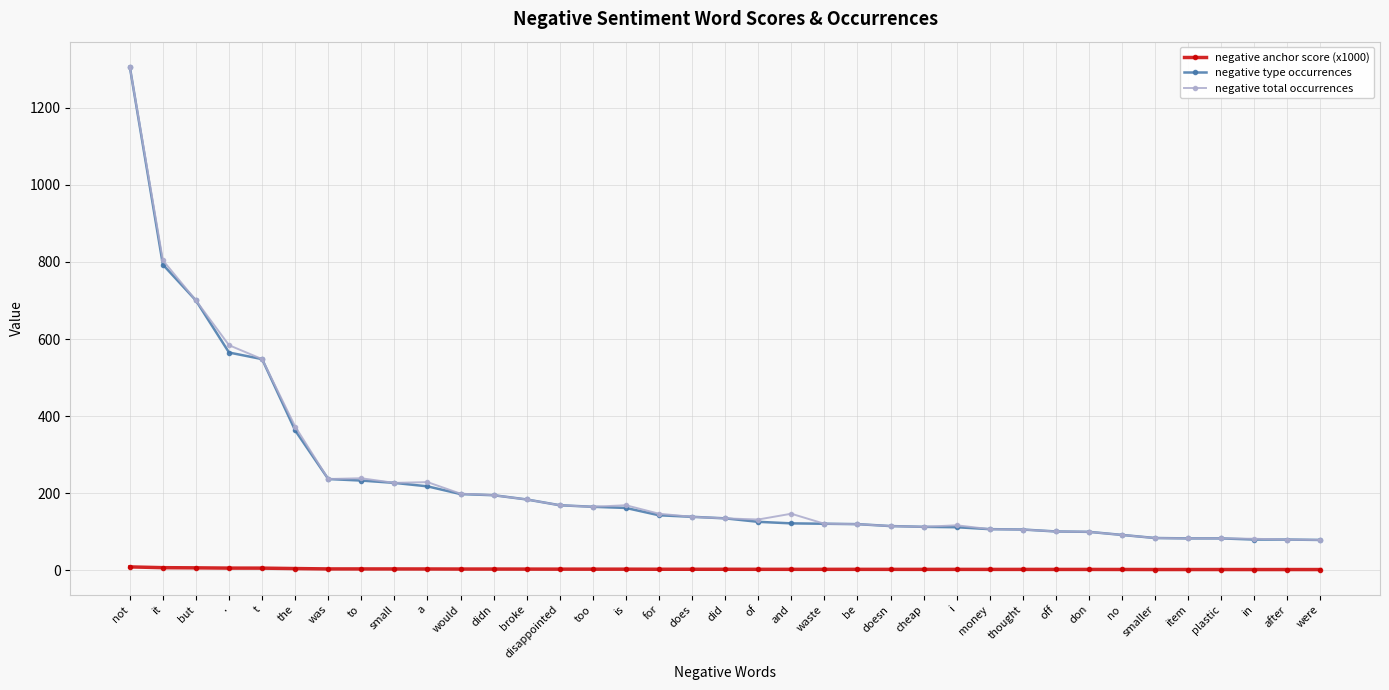

Which category has the highest value across all series?

not